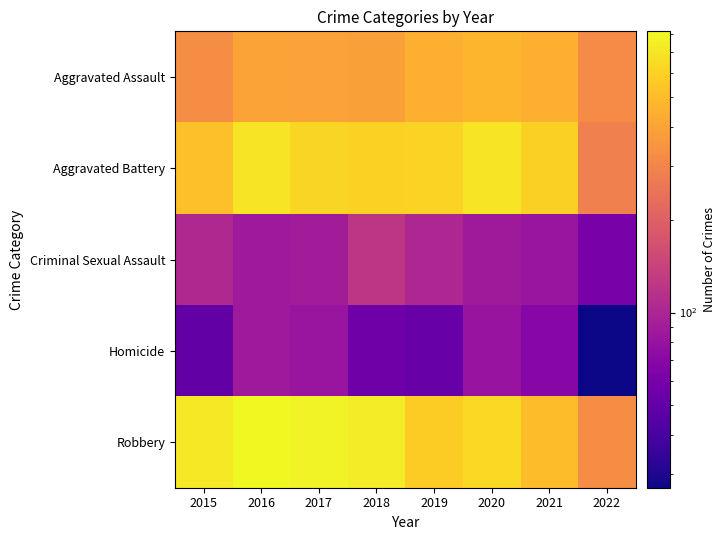

At which category does the chart reach its peak across all series?

2016